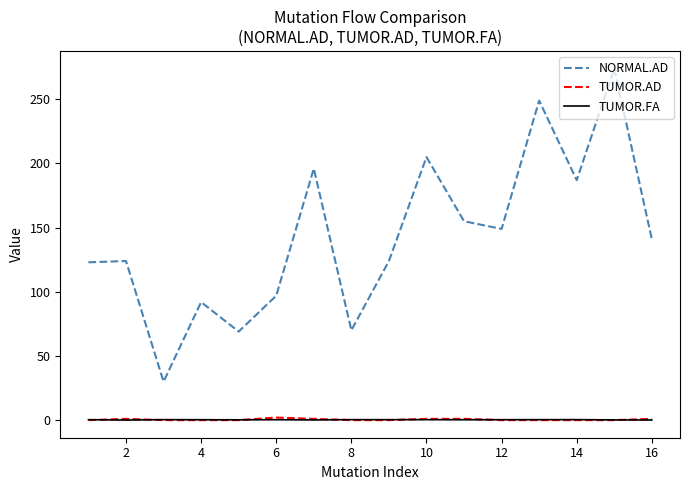

What is the greatest value displayed?

274.0